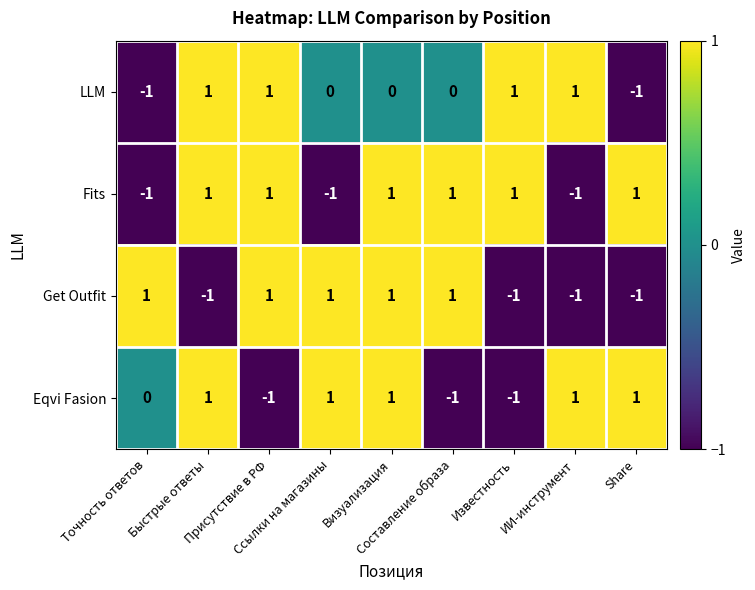

Which series has the largest total across all categories?

Fits